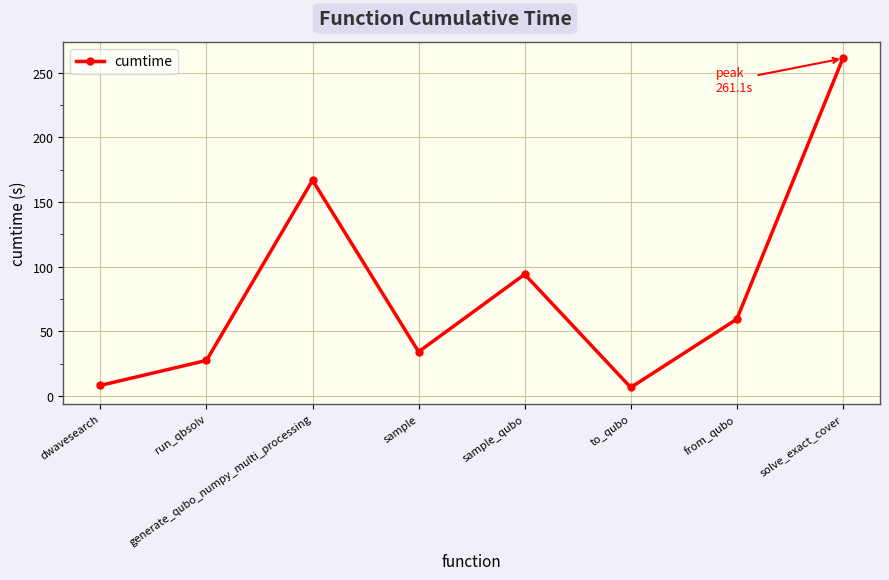

How many lines are shown in the chart?

1